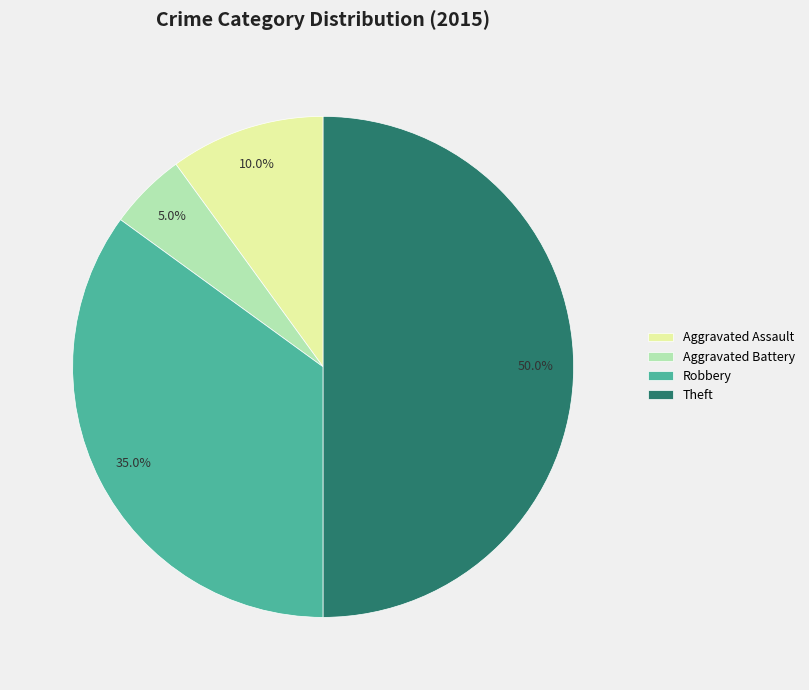

The Aggravated Assault slice represents 10% of the pie. True or false?

True